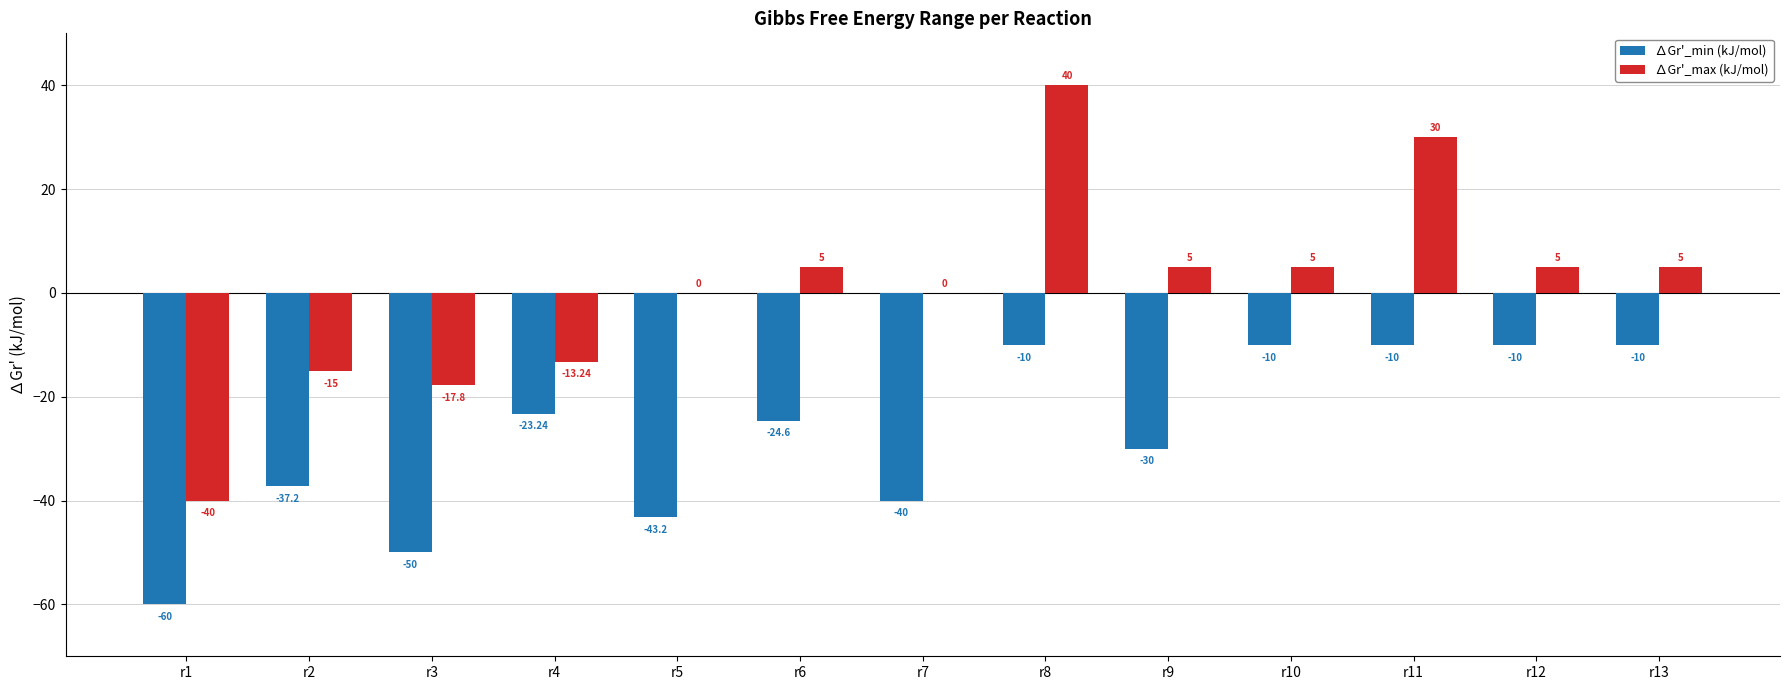

How many series are shown in this chart?

2